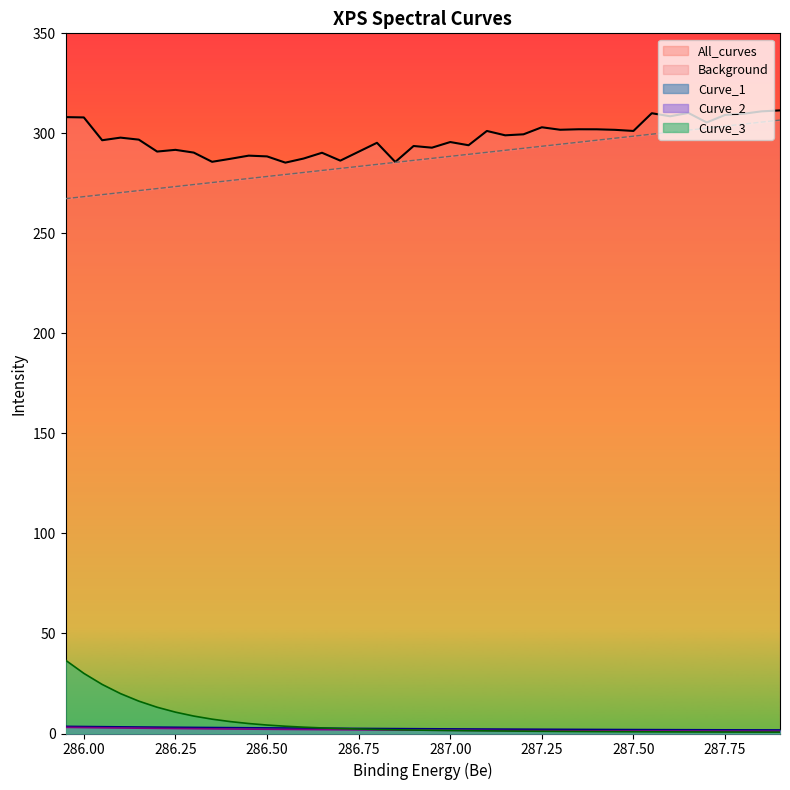

True or false: Curve_2 has more than 1 interior local peaks.

False